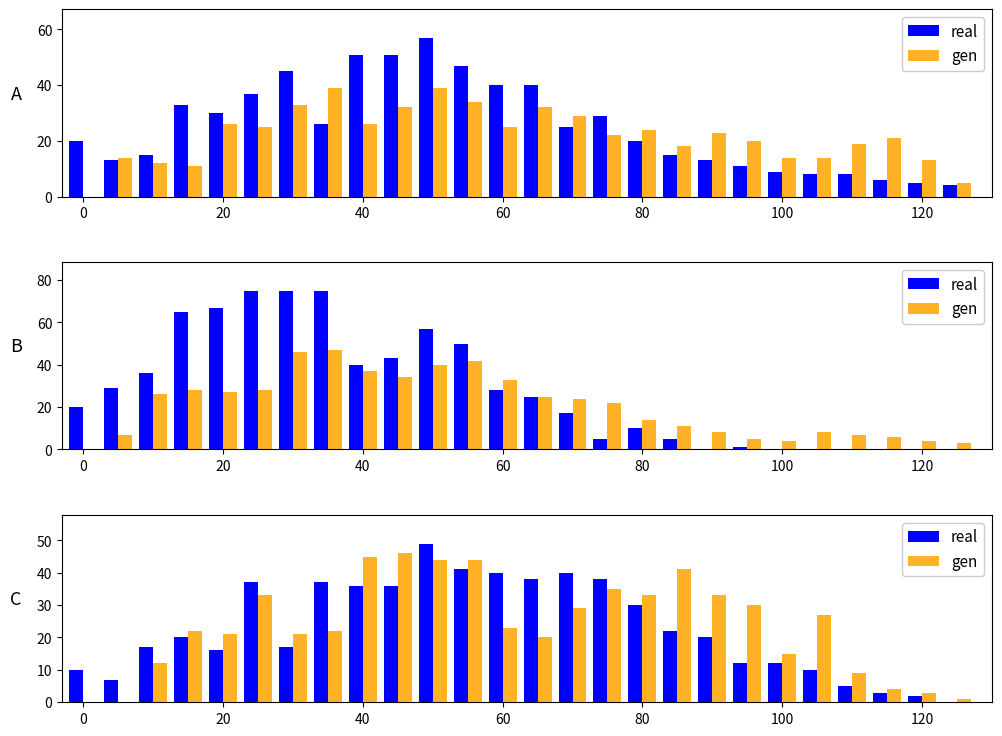

What are all the series names shown in the legend?

real, gen